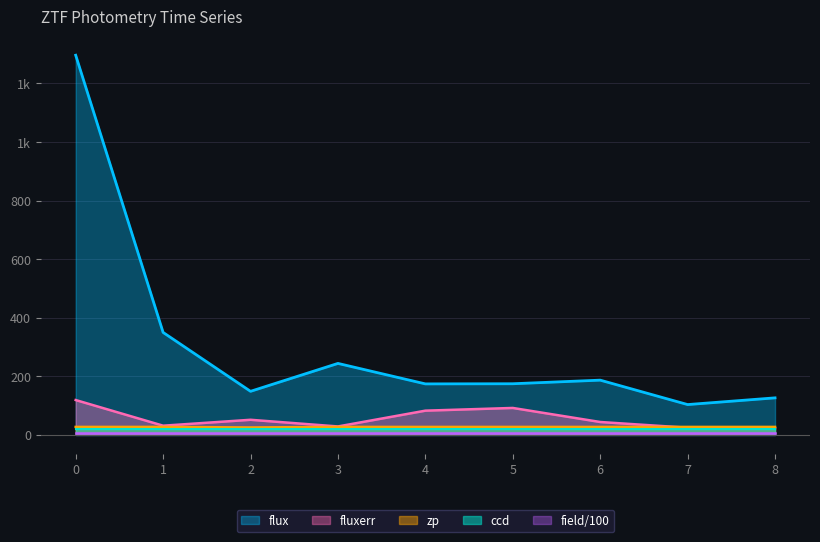

How many values in the fluxerr series are below 43?

4